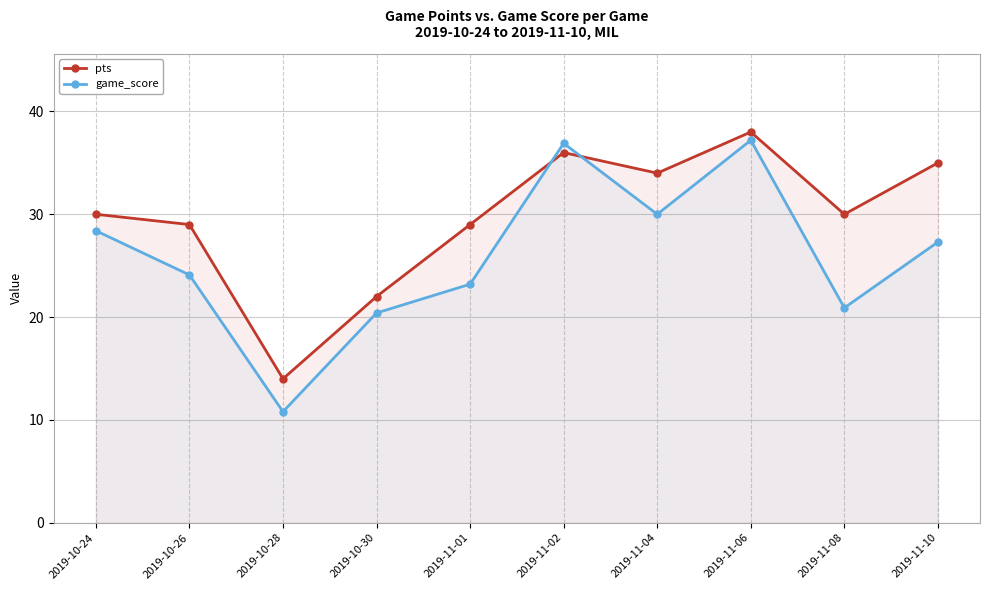

How many values in the pts series are below 30?

4